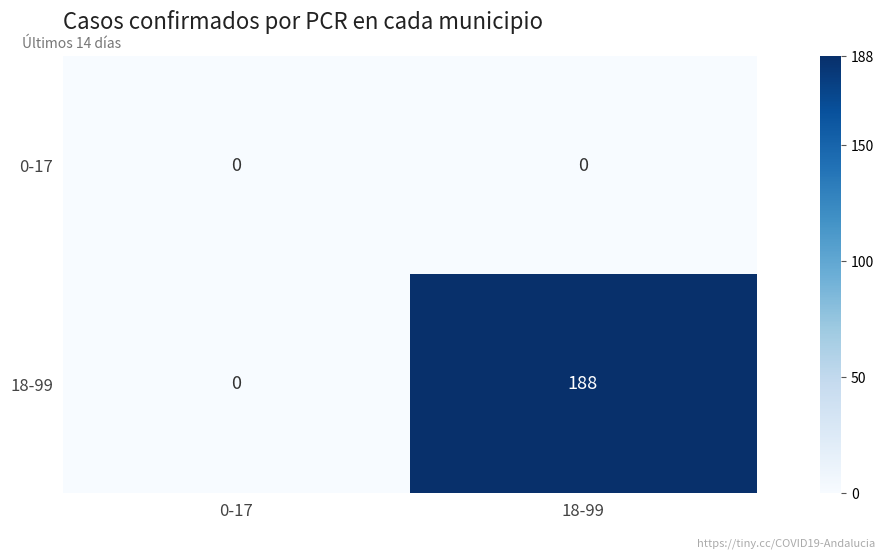

Which series changed the most between 0-17 and 18-99?

18-99